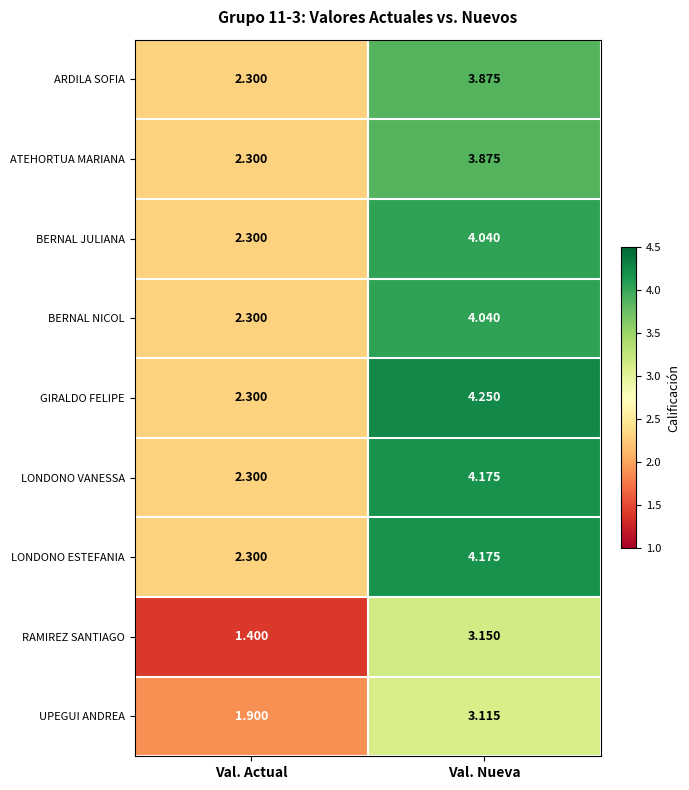

List the labels in order of LONDONO ESTEFANIA value, smallest first.

Val. Actual, Val. Nueva